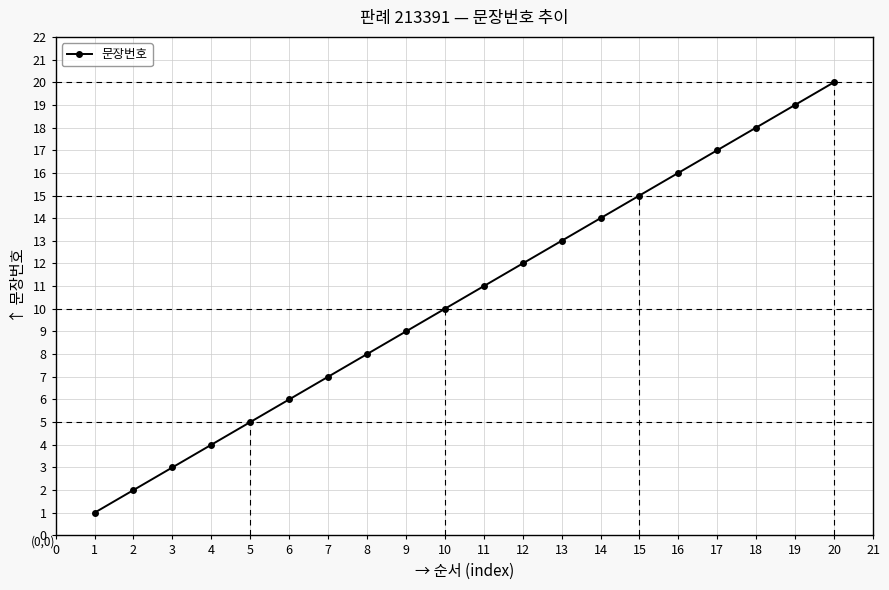

Rank the categories by value from highest to lowest.

20, 19, 18, 17, 16, 15, 14, 13, 12, 11, 10, 9, 8, 7, 6, 5, 4, 3, 2, 1